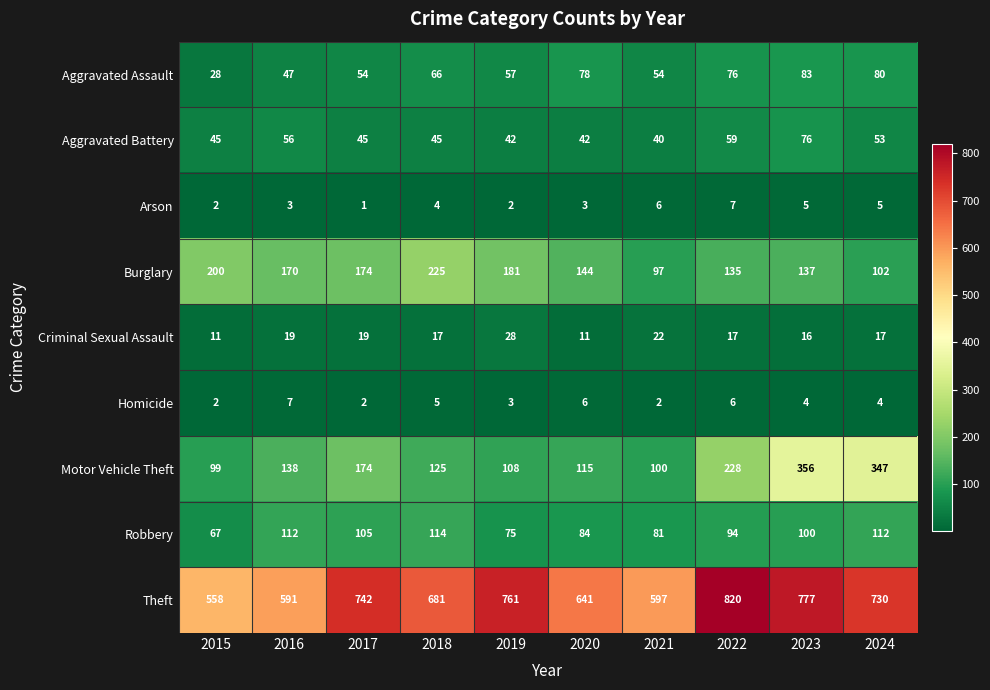

What is the sum of all Aggravated Assault values?

623